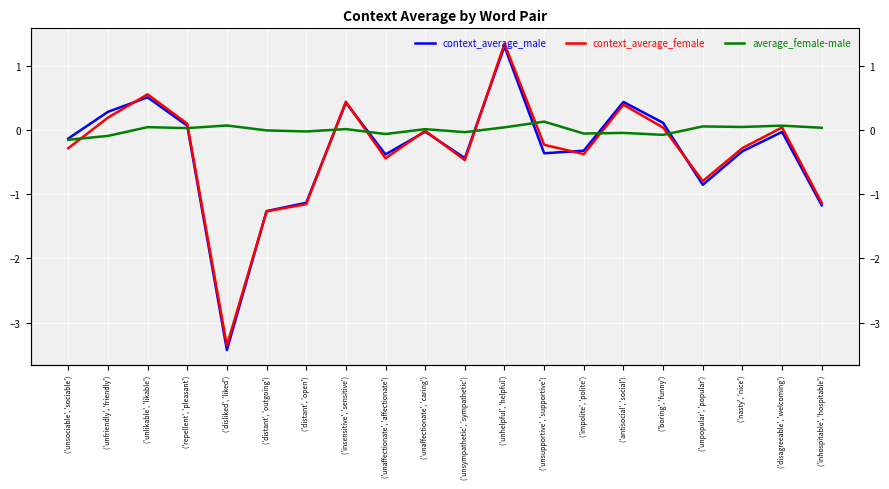

How many lines are shown in the chart?

3